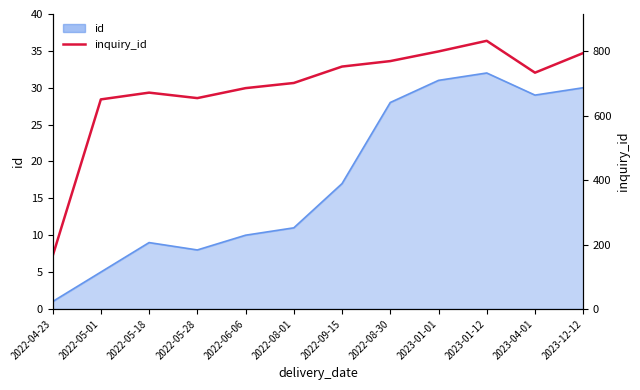

What is the value of the 2nd point from the left?

651